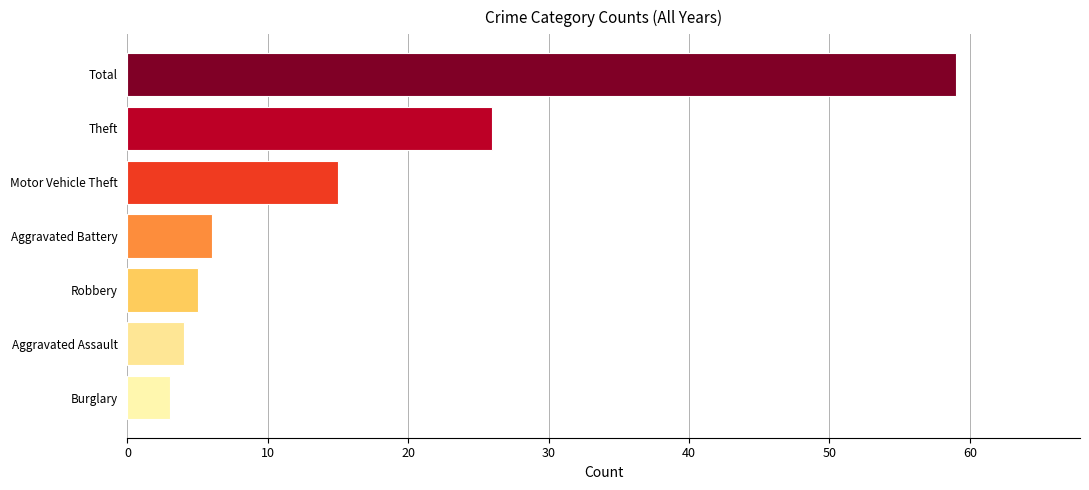

Reading bottom to top, what are all the values shown in this chart?

3	4	5	6	15	26	59